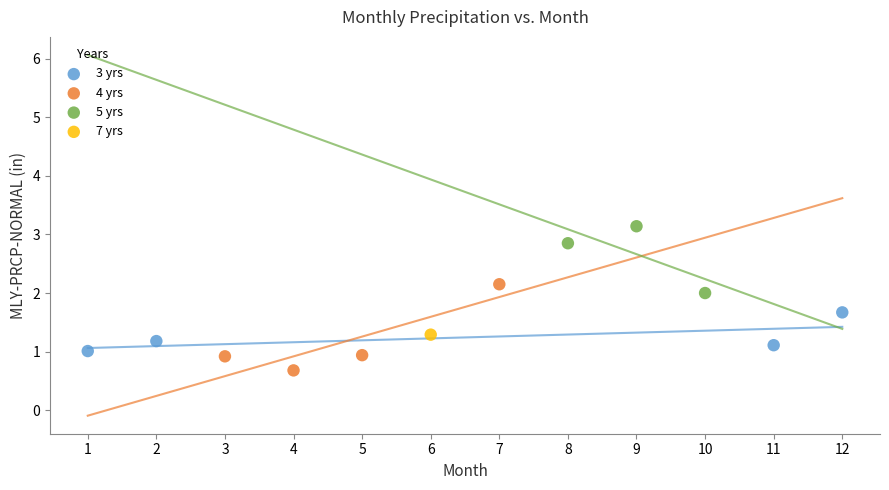

Which series contains the highest Y value?

5 yrs